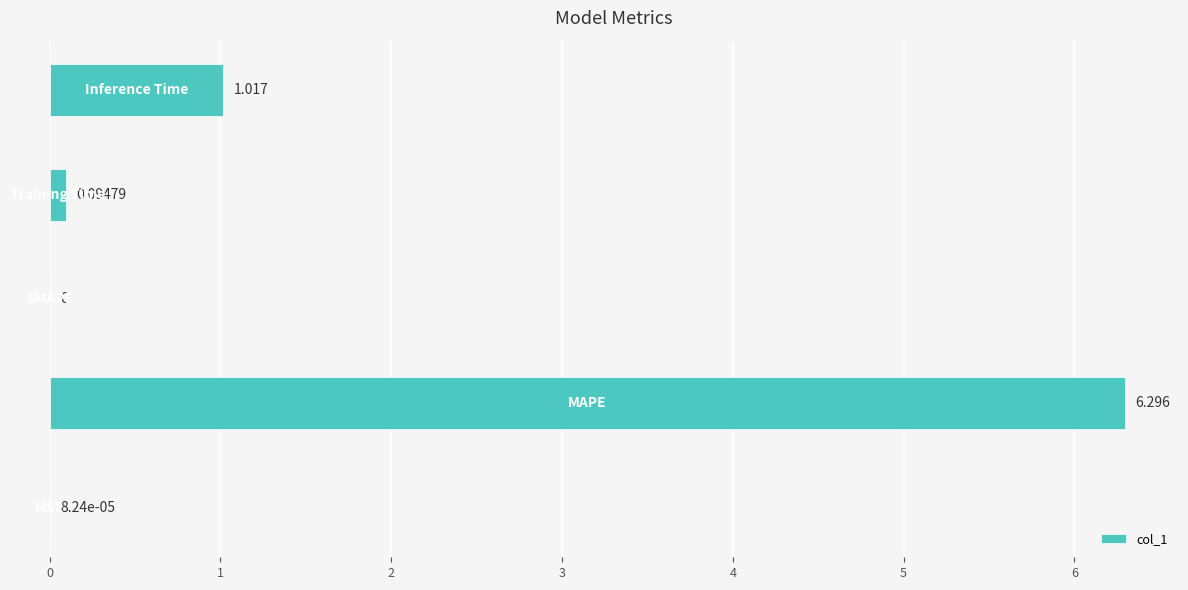

Are the bars horizontal?

Yes